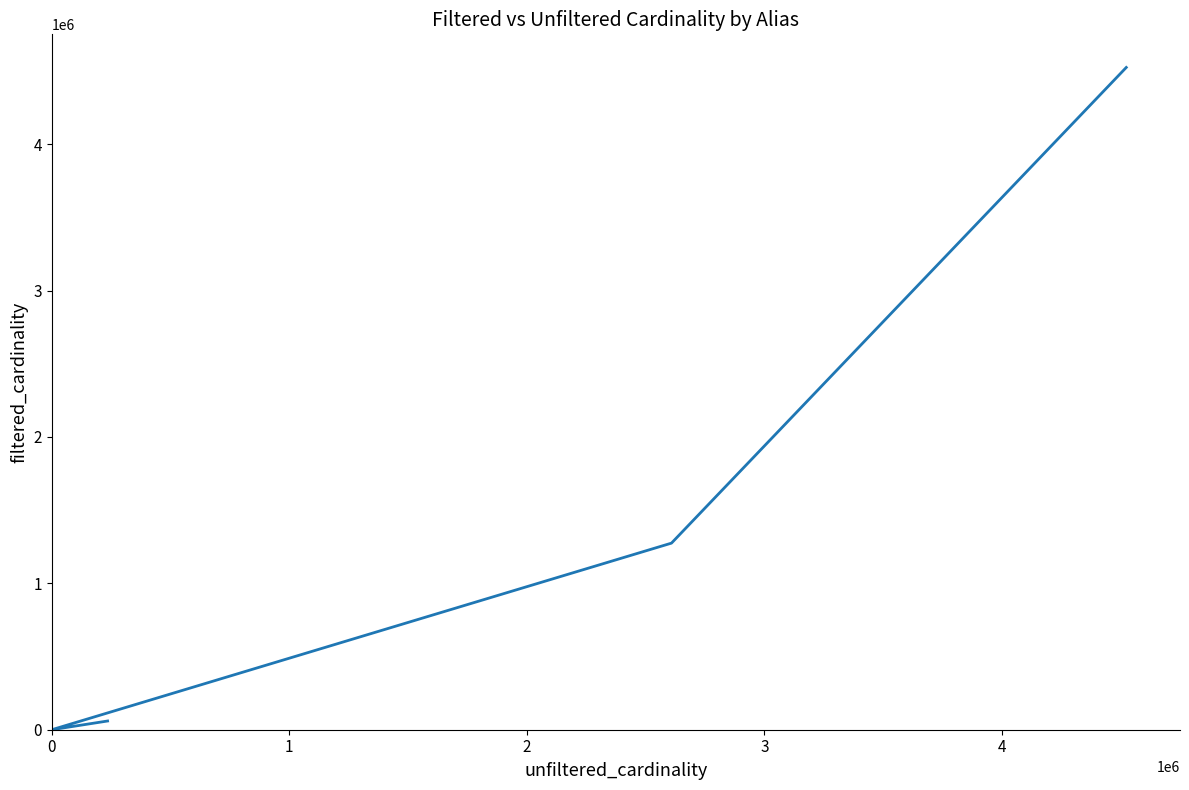

True or false: the data shows 0 at 0.

False